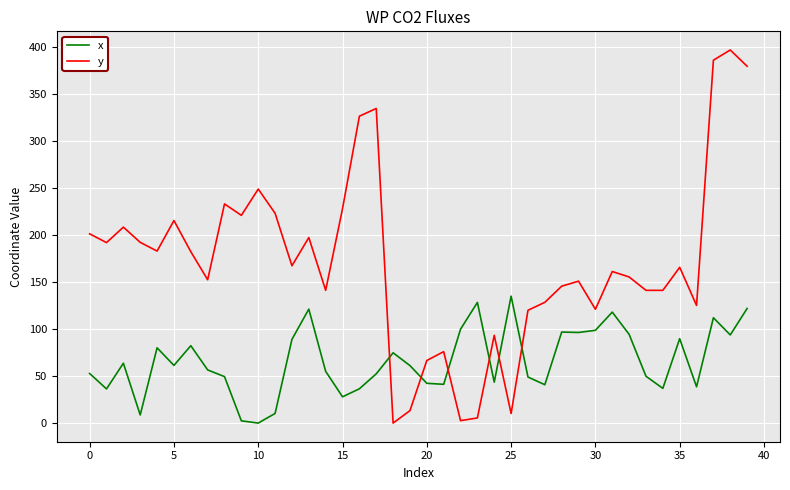

What is the highest value of the x series?

135.1